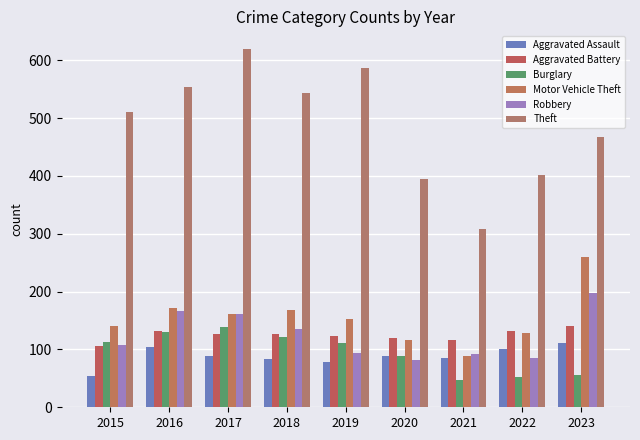

How many groups of bars are there?

9